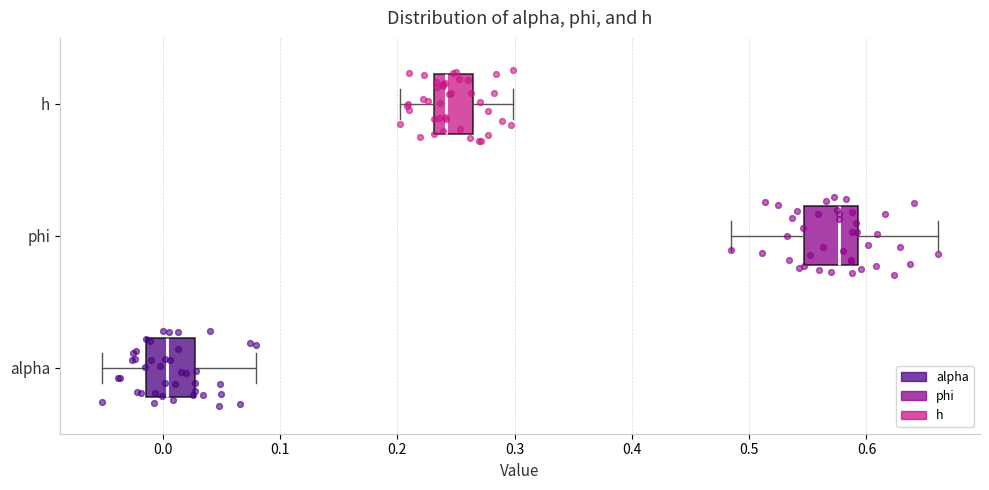

Where is the left edge of the box for alpha on the x-axis? The values are not printed on the chart, so give them approximately, as read against the axis.

-0.01